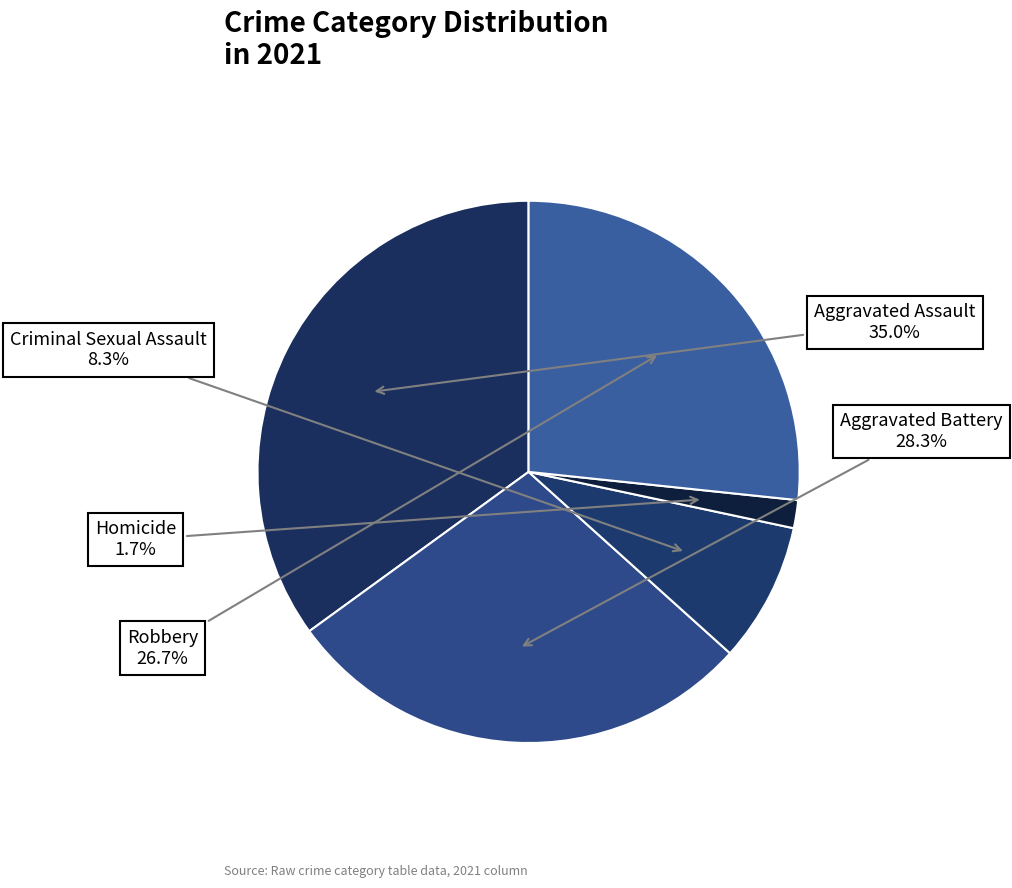

Which has a higher value, Robbery or Criminal Sexual Assault?

Robbery